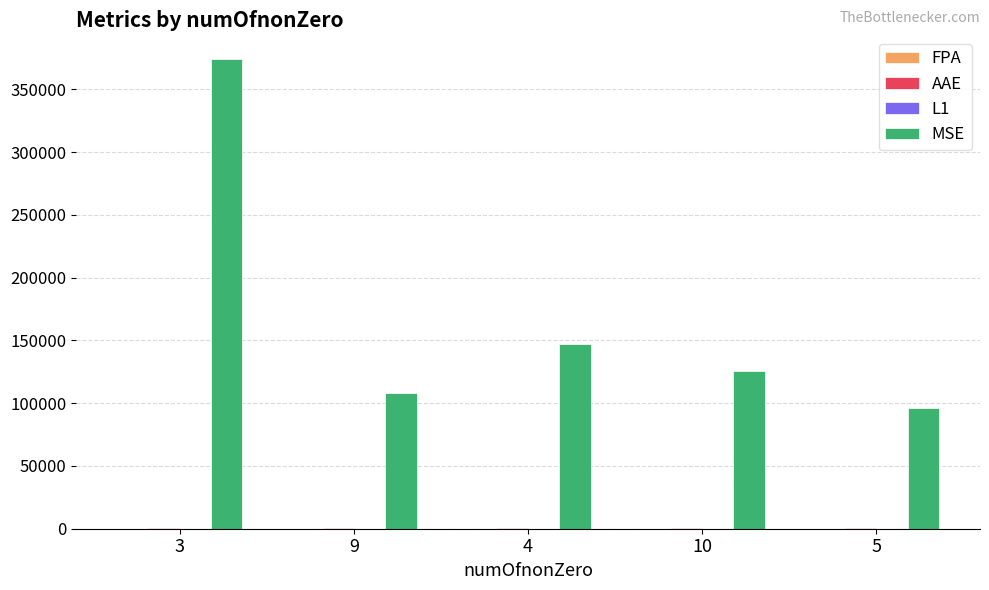

Are the bars horizontal?

No